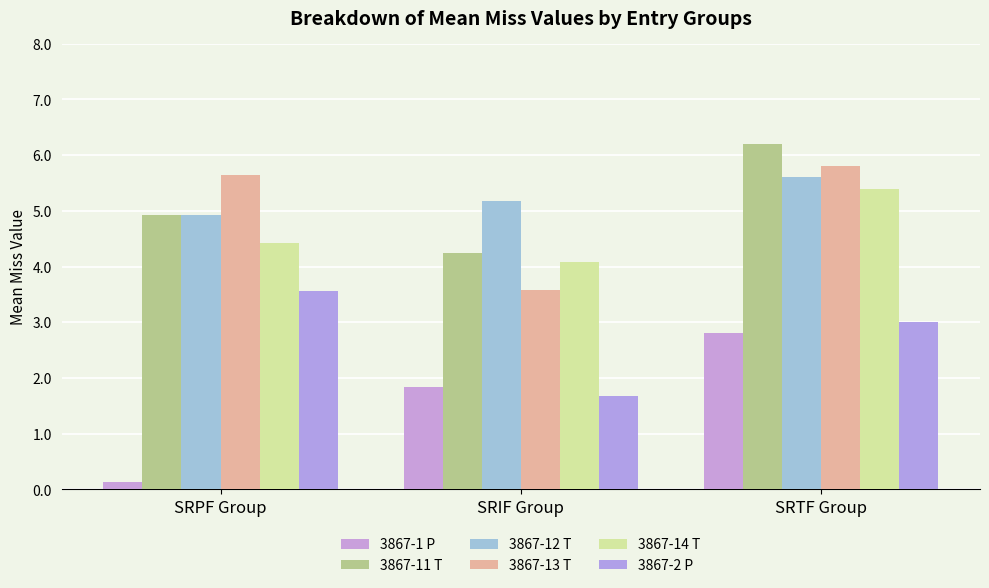

What is the sum of the 3867-13 T values at SRTF Group and SRPF Group?

11.4